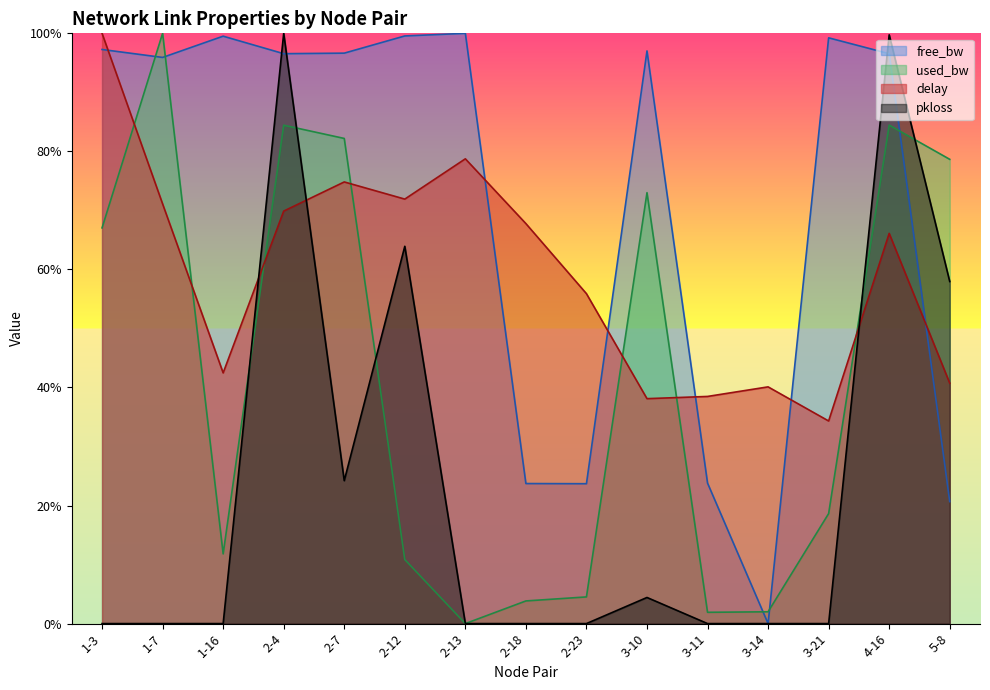

What is the total value across all series at 3-14?

0.4